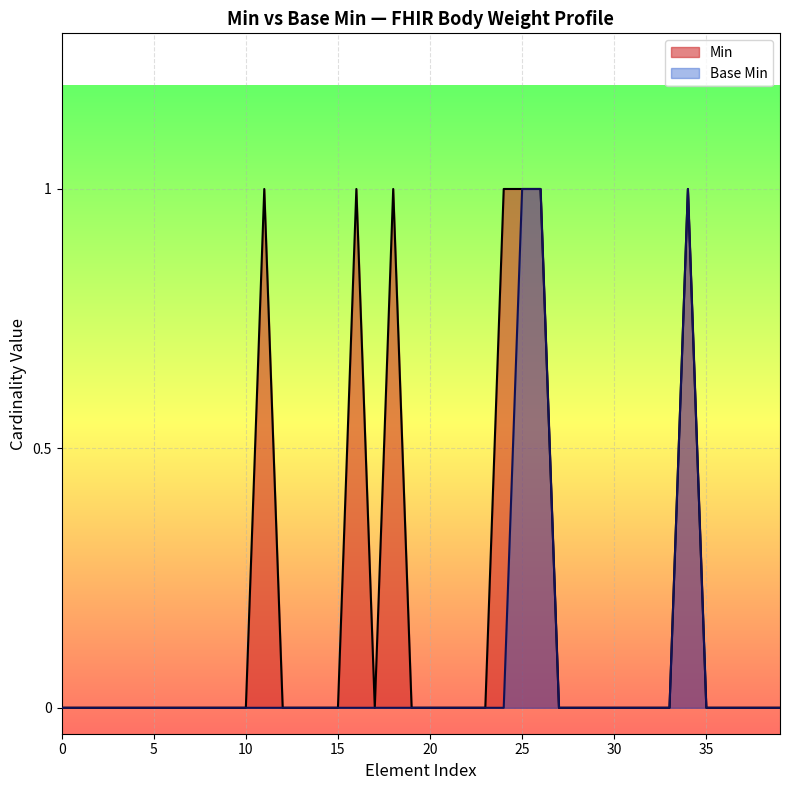

True or false: Min has a value of 1 at 10.

False